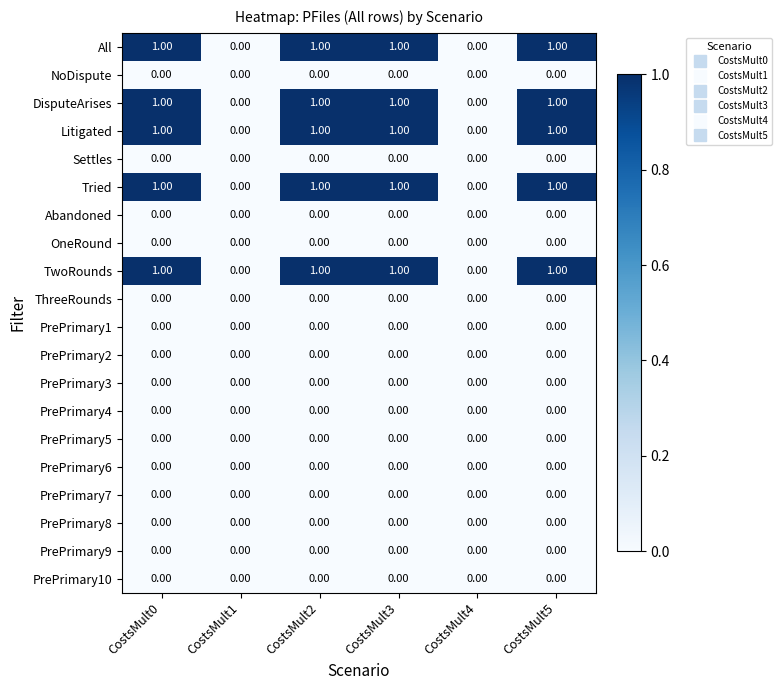

What is the total value across all series at CostsMult3?

5